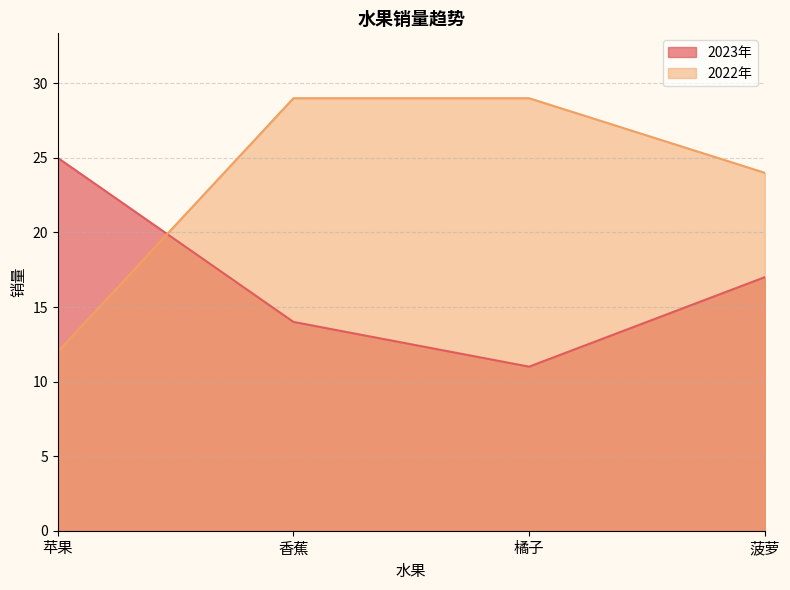

Reading left to right, extract all data points from this chart.

2023年: 25	14	11	17
2022年: 12	29	29	24